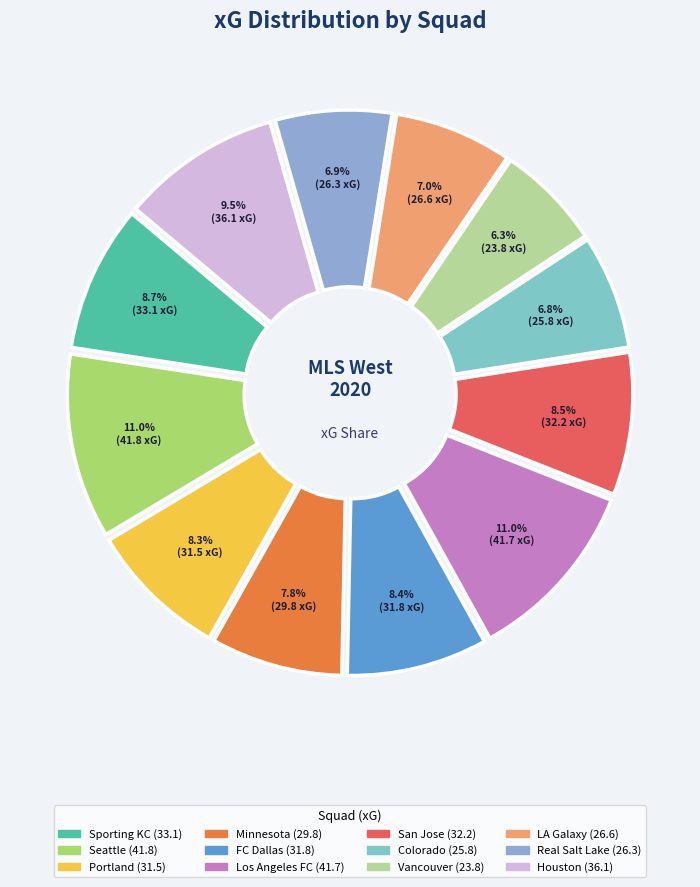

Rank the categories by value from highest to lowest.

Seattle, Los Angeles FC, Houston, Sporting KC, San Jose, FC Dallas, Portland, Minnesota, LA Galaxy, Real Salt Lake, Colorado, Vancouver